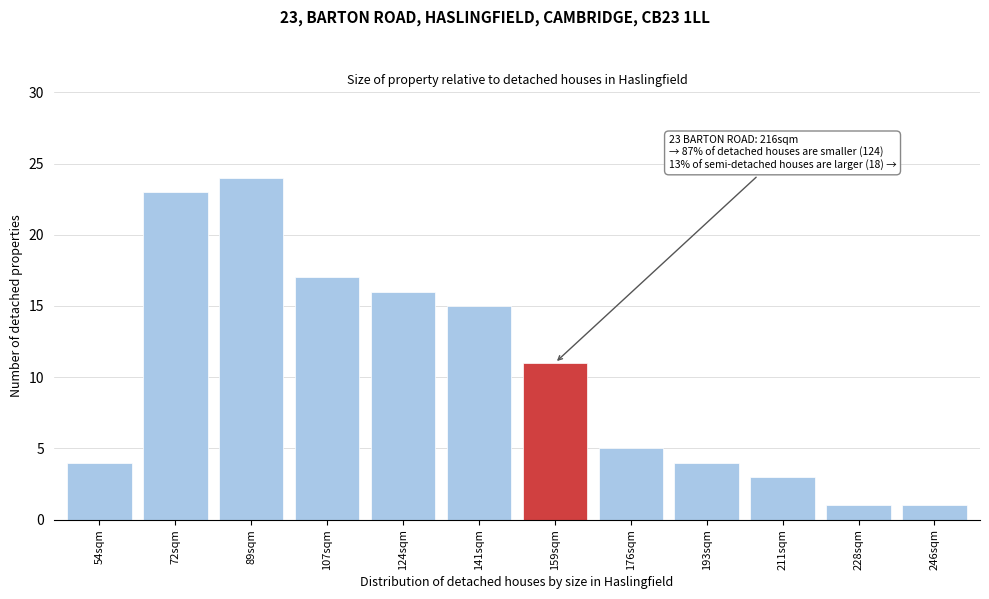

Reading left to right, what are all the values shown in this chart?

54sqm=4	72sqm=23	89sqm=24	107sqm=17	124sqm=16	141sqm=15	159sqm=11	176sqm=5	193sqm=4	211sqm=3	228sqm=1	246sqm=1